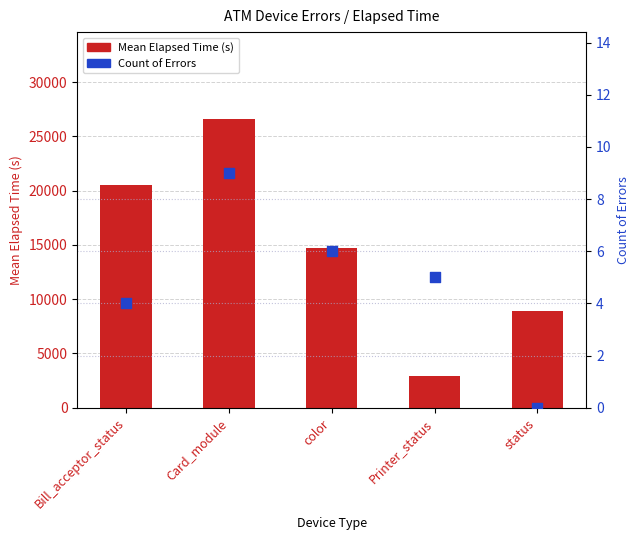

Which series contains the lowest Y value?

Count of Errors